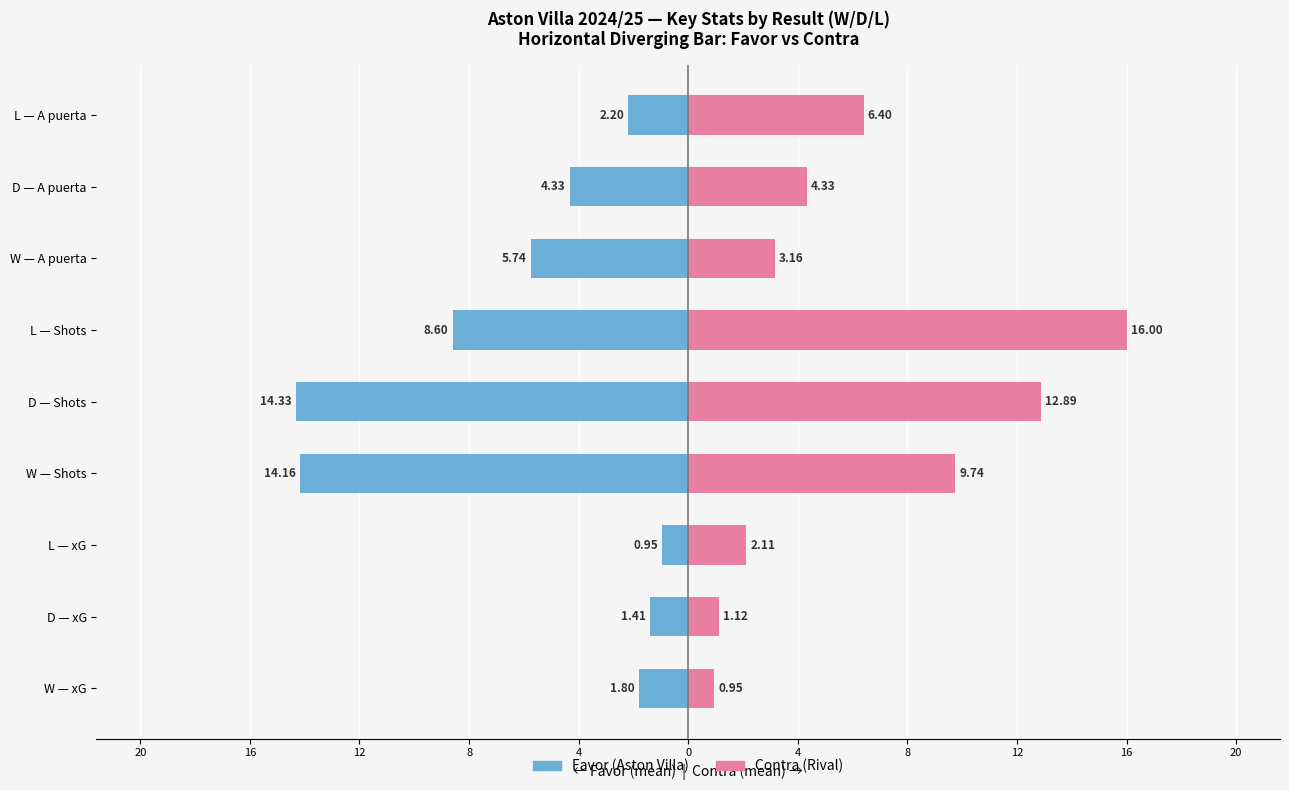

Which series changed the most between W — A puerta and D — A puerta?

Favor (Vila)